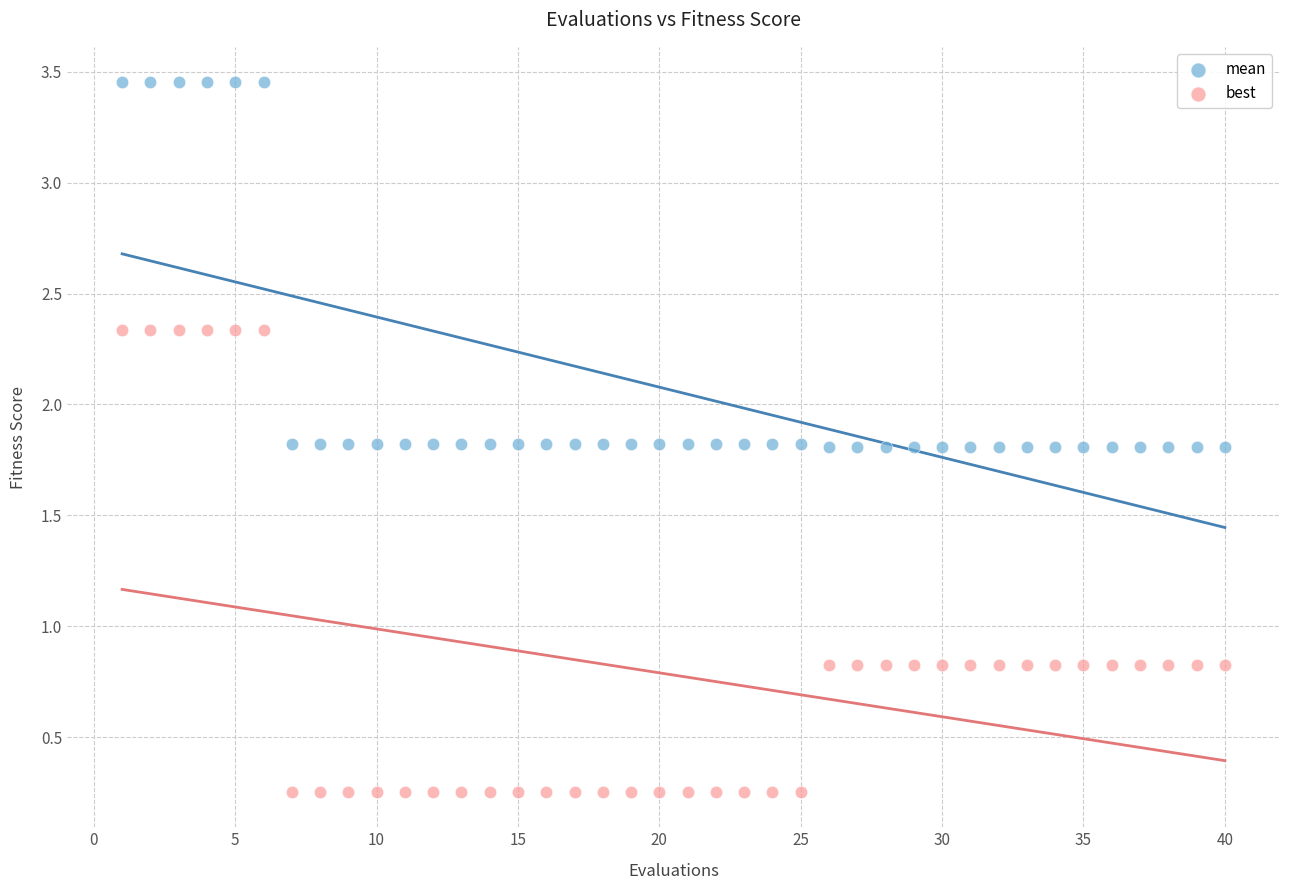

Across all data points, what is the range of Y values (max minus min)?

3.2